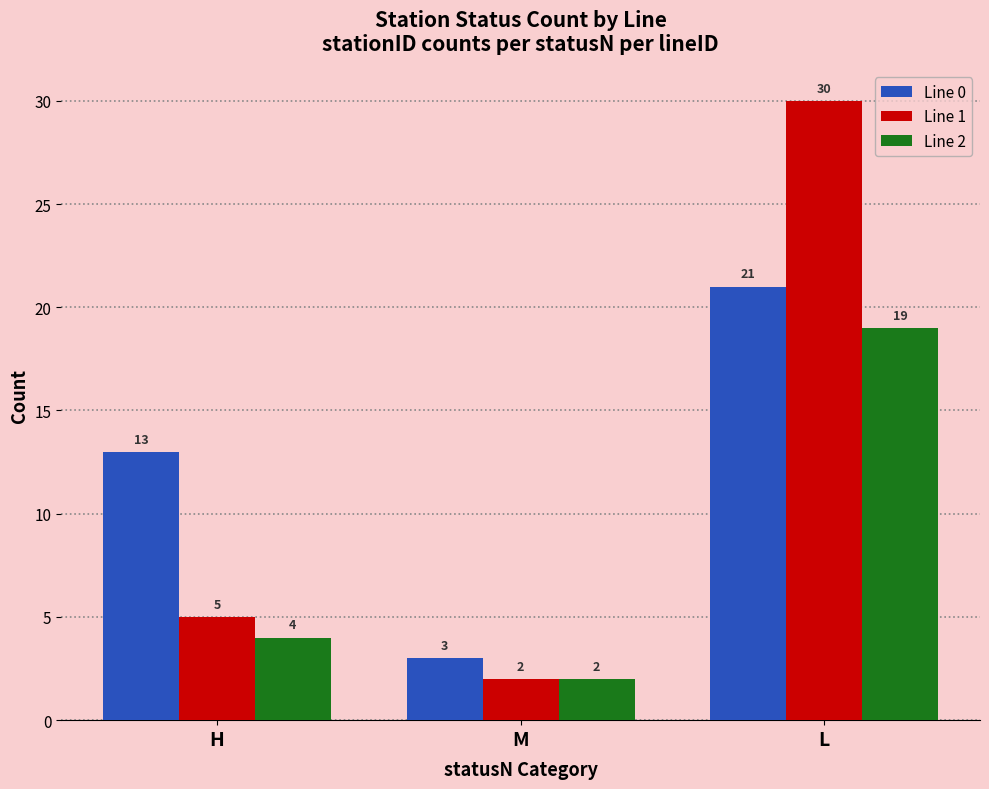

At which label is Line 0 closest to 12?

H